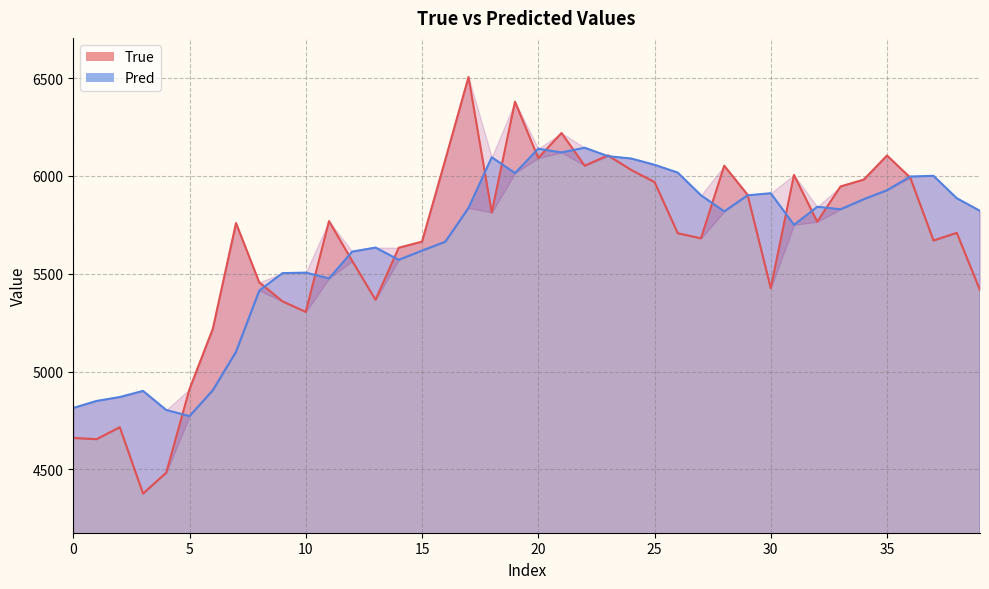

Which series ends up on top after the final intersection of Pred and True?

Pred